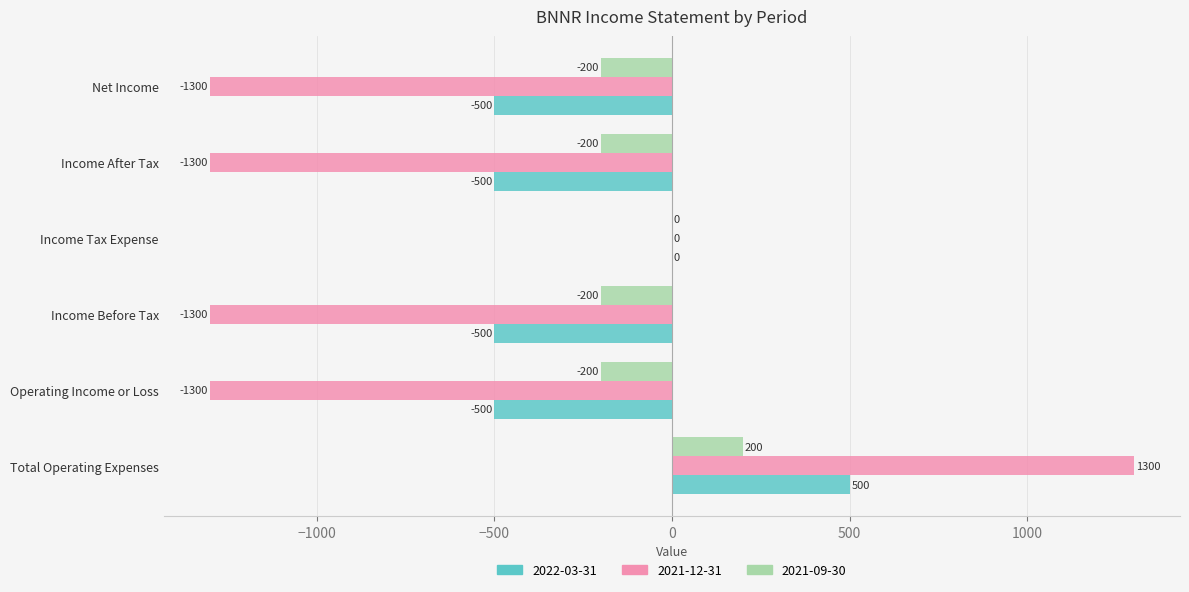

What is the difference between the 2021-12-31 values at Income Before Tax and Income Tax Expense?

1300